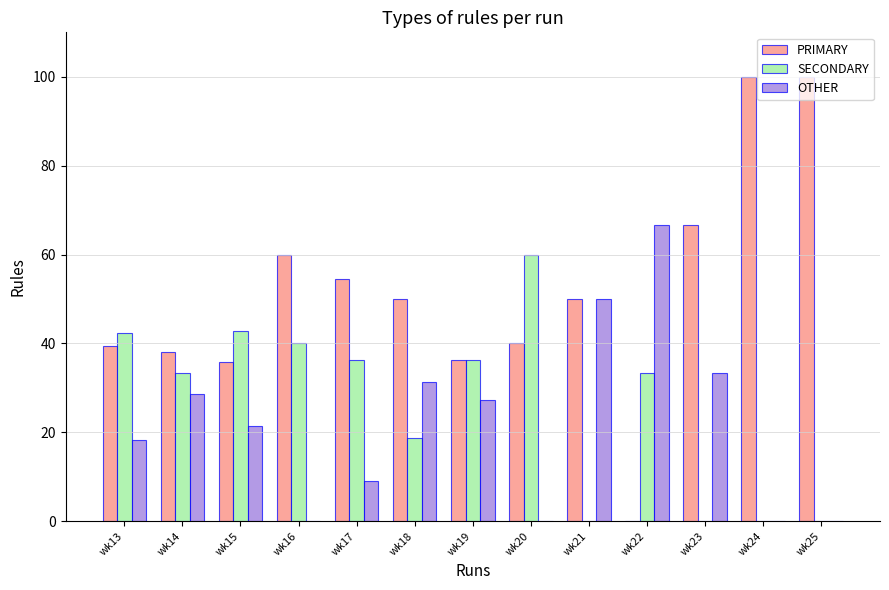

How many data points in OTHER are above 21?

7